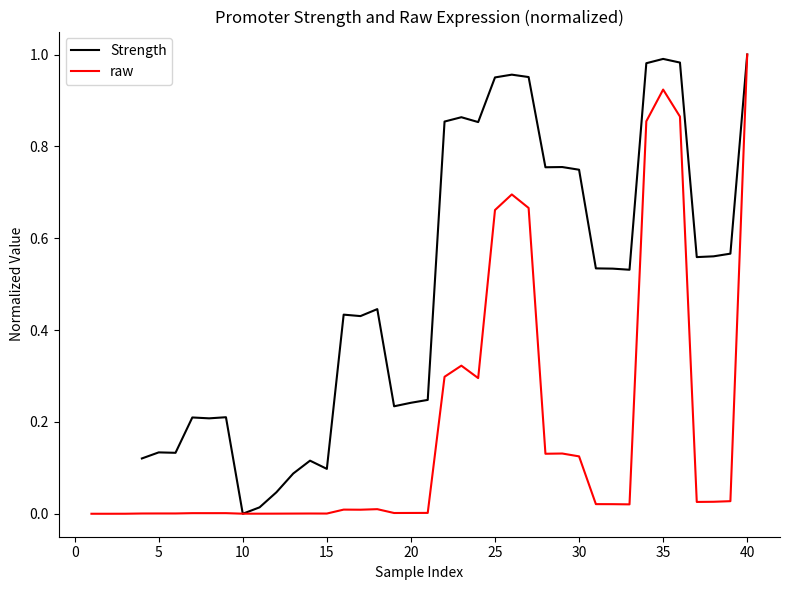

The value of raw at 40 is 0.4. True or false?

False